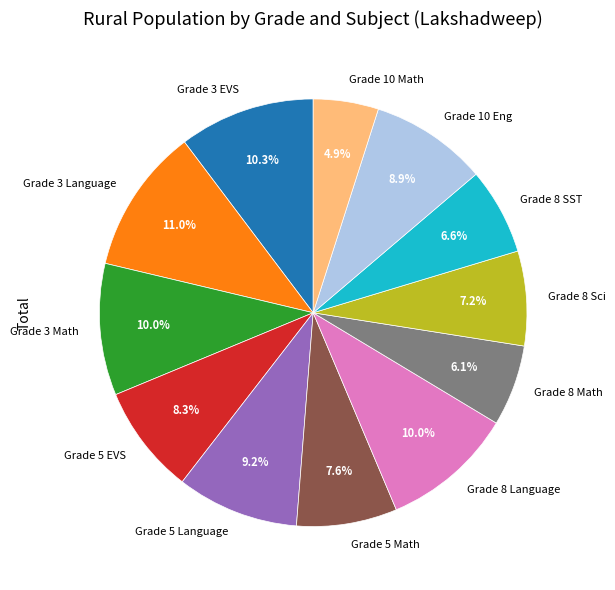

Count the number of slices in the pie.

12